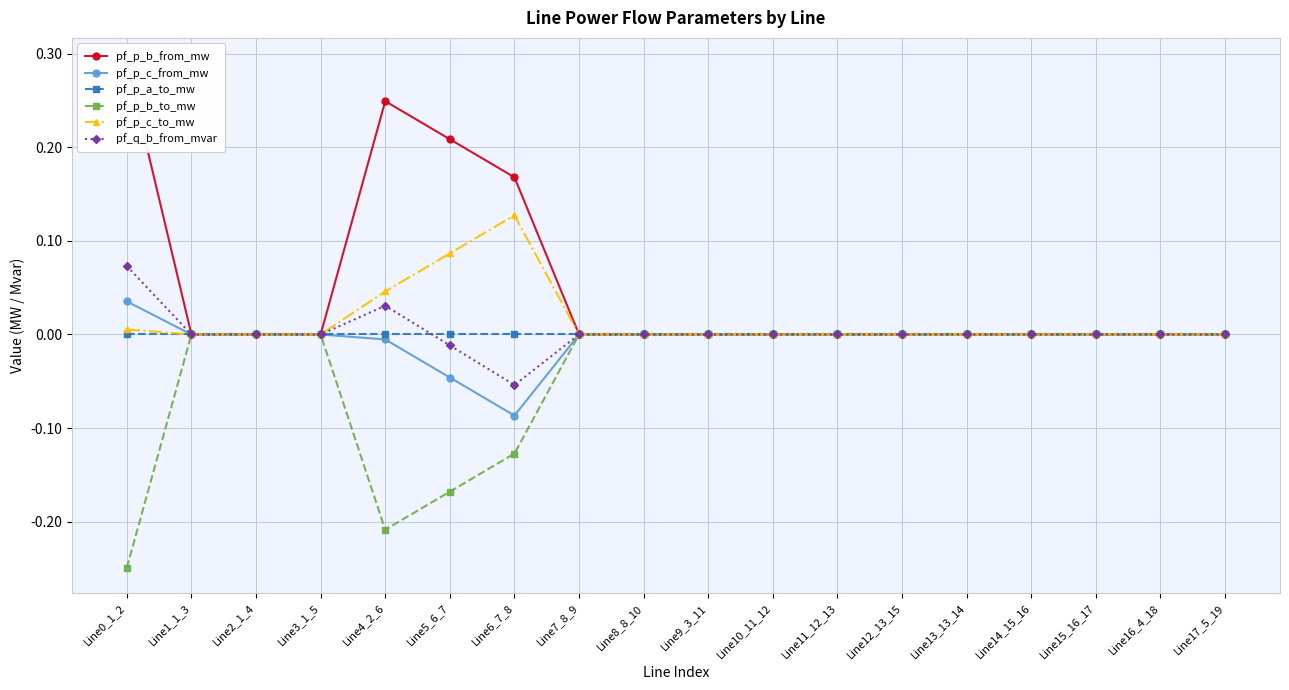

How many values in the pf_q_b_from_mvar series are below 0?

2